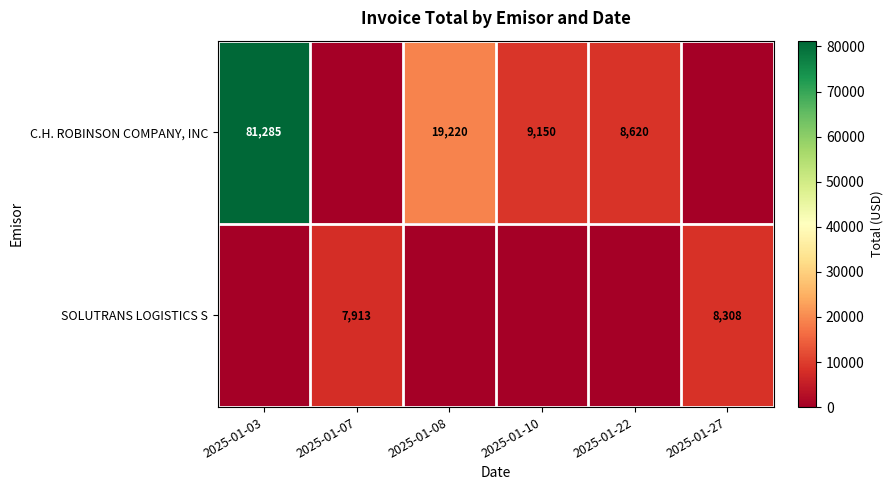

The C.H. ROBINSON COMPANY, INC series shows 19220 at 2025-01-08. True or false?

True